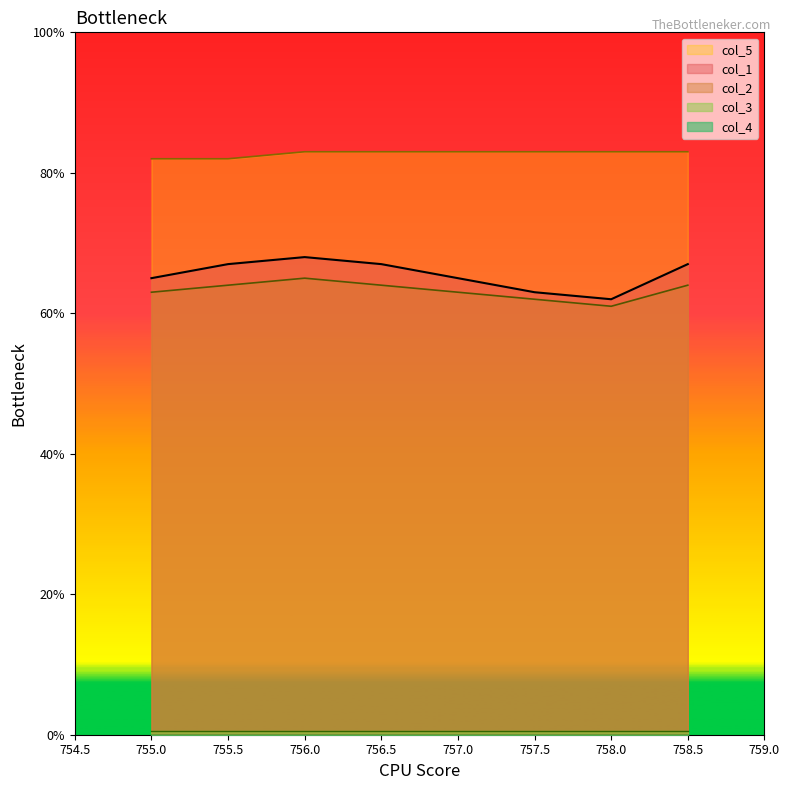

The col_5 series shows 82 at 755.5. True or false?

True